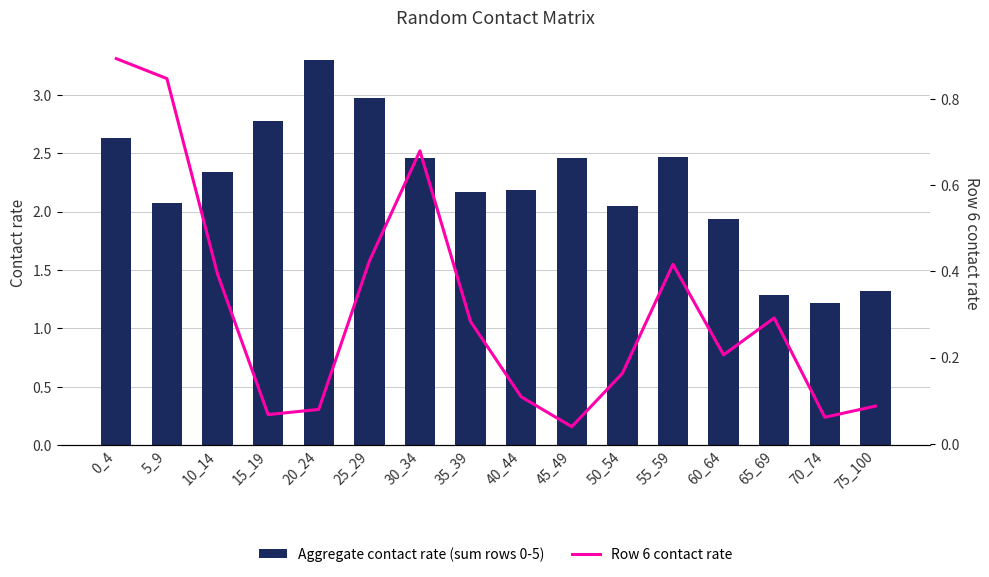

What is the difference between the Aggregate contact rate (sum rows 0-5) values at 25_29 and 35_39?

0.8